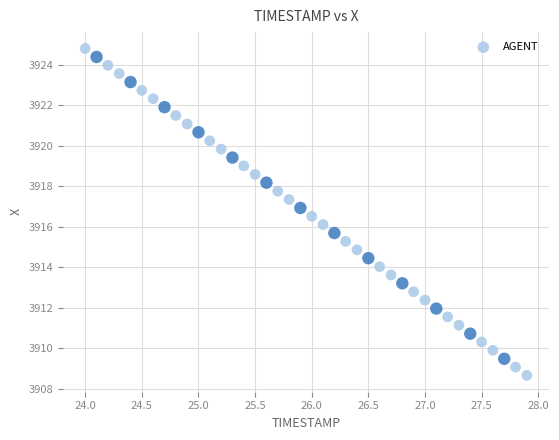

What is the range of X values (max minus min)?

3.9